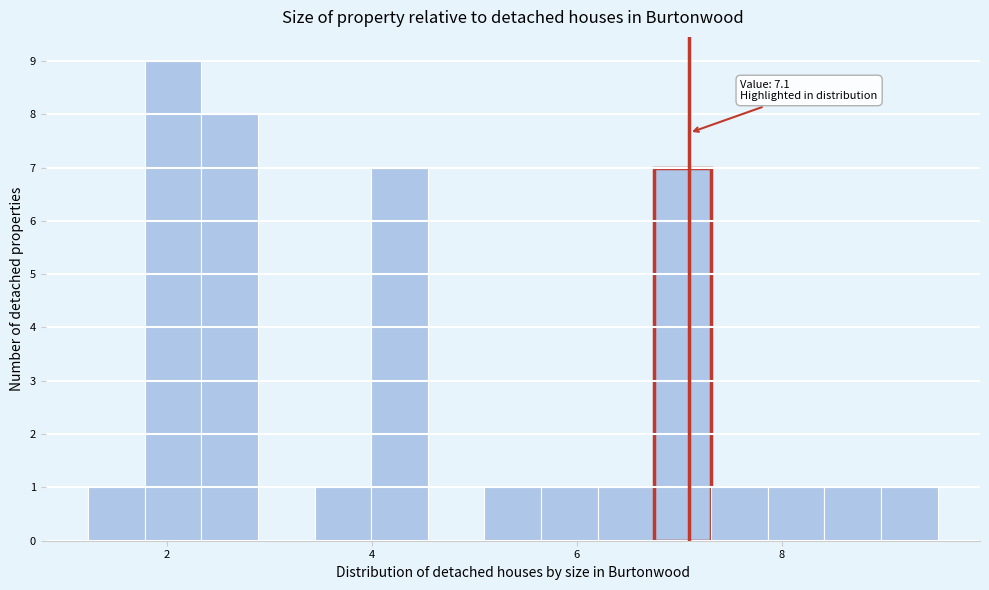

Read against the x-axis, roughly where is the centre of the tallest bar?

2.0